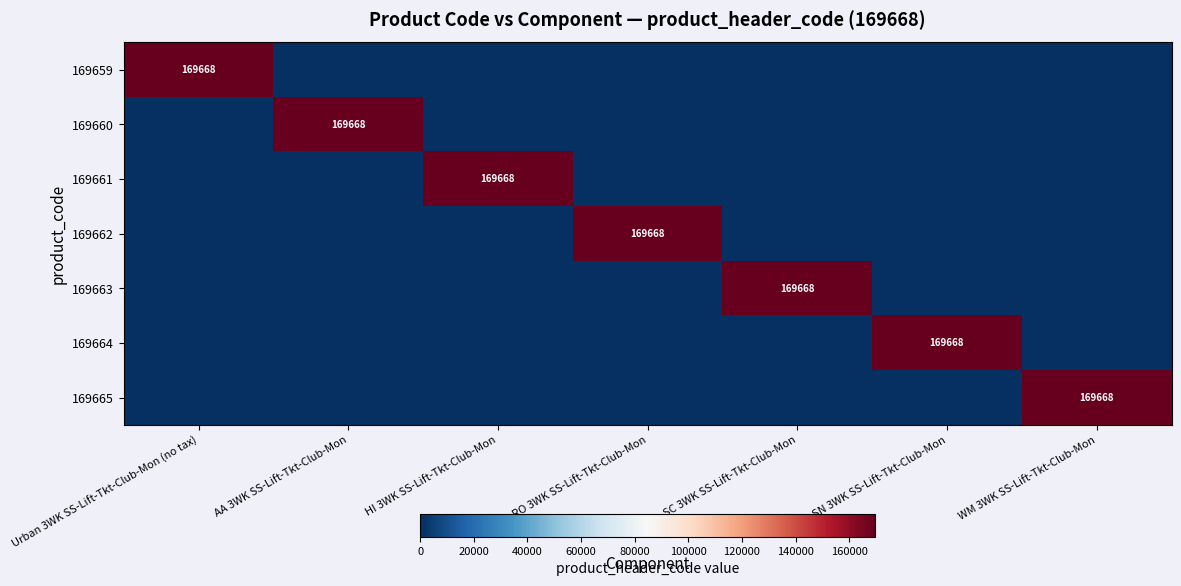

Which label corresponds to the largest value in the chart?

Urban 3WK SS-Lift-Tkt-Club-Mon (no tax)